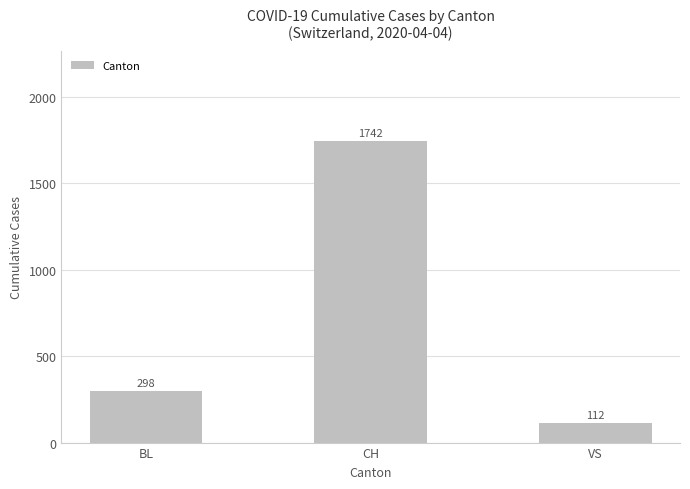

Rank the categories by value from lowest to highest.

VS, BL, CH